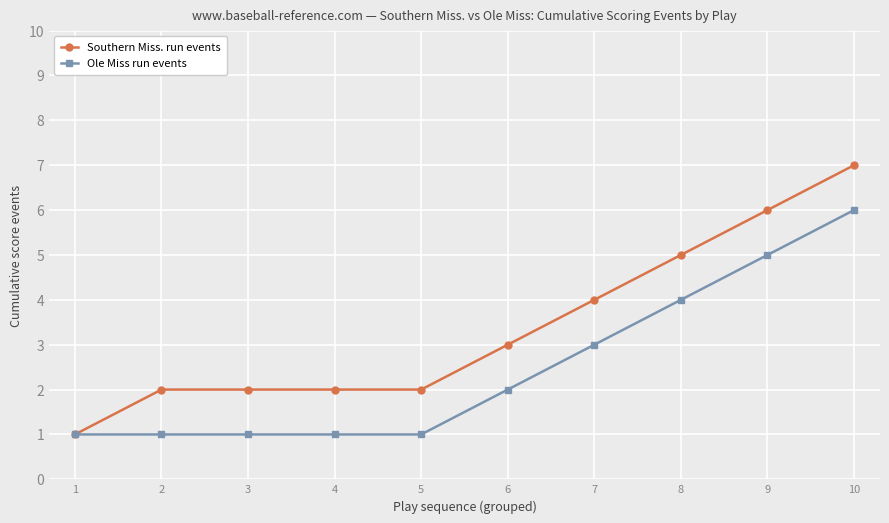

Reading left to right, transcribe all the data shown in this chart.

Southern Miss. run events: 1	2	2	2	2	3	4	5	6	7
Ole Miss run events: 1	1	1	1	1	2	3	4	5	6